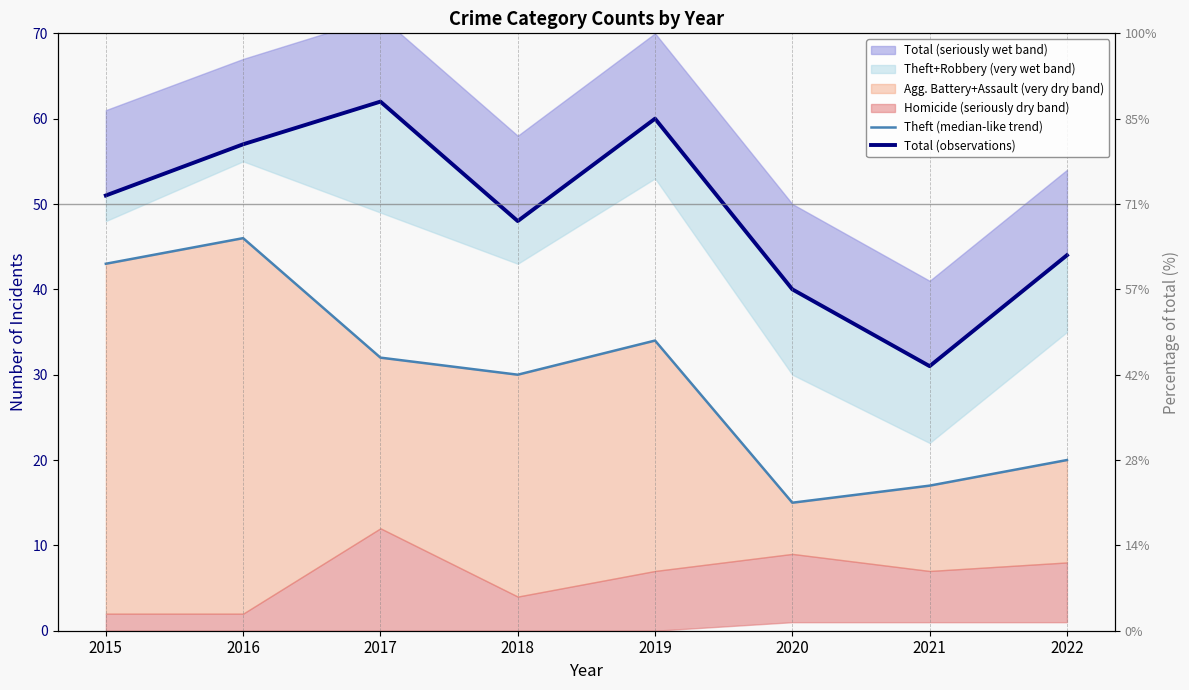

Which has a higher value, 2022 or 2016?

2016